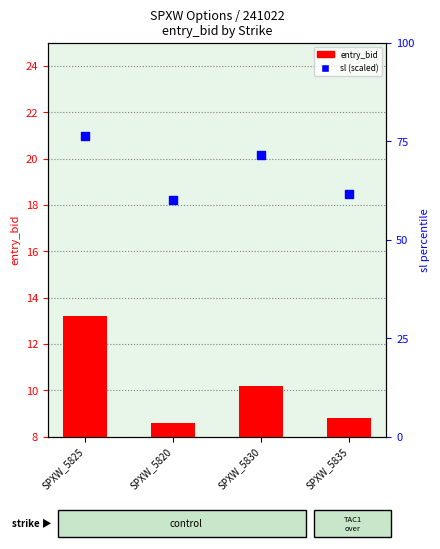

Which series has the largest Y range (max minus min)?

sl (percentile)